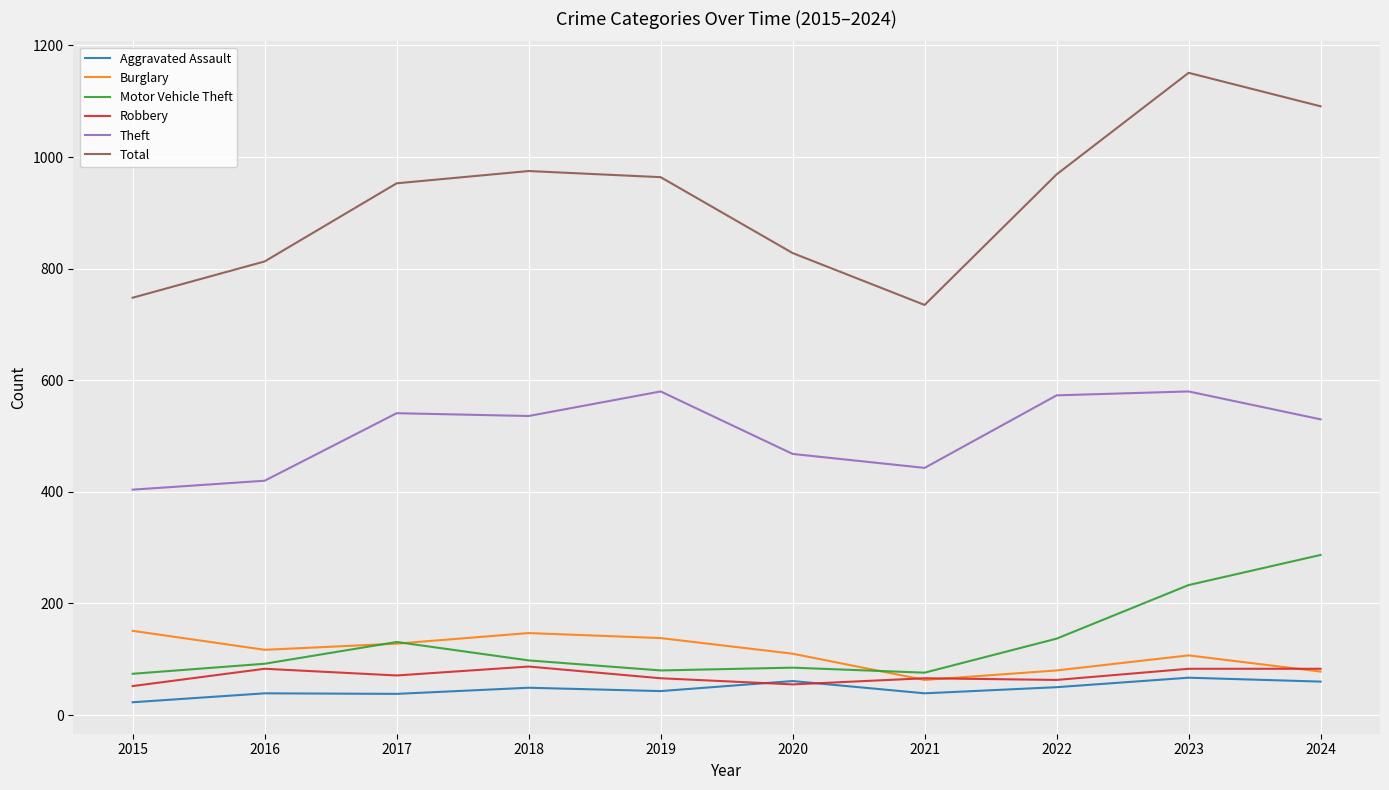

Read the Robbery value at 2022, to the nearest 10.

60